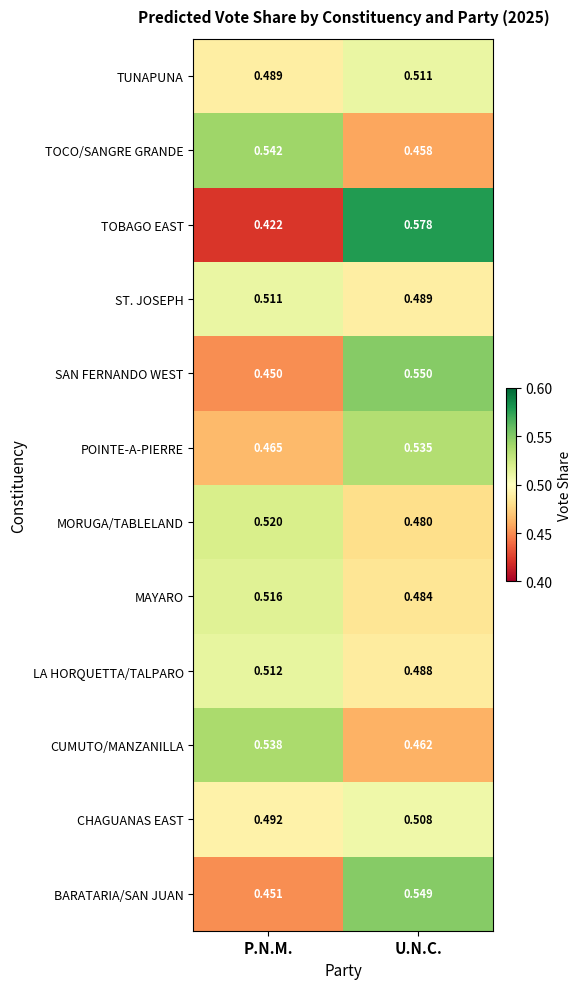

At which category is the sum across all series the highest?

U.N.C.